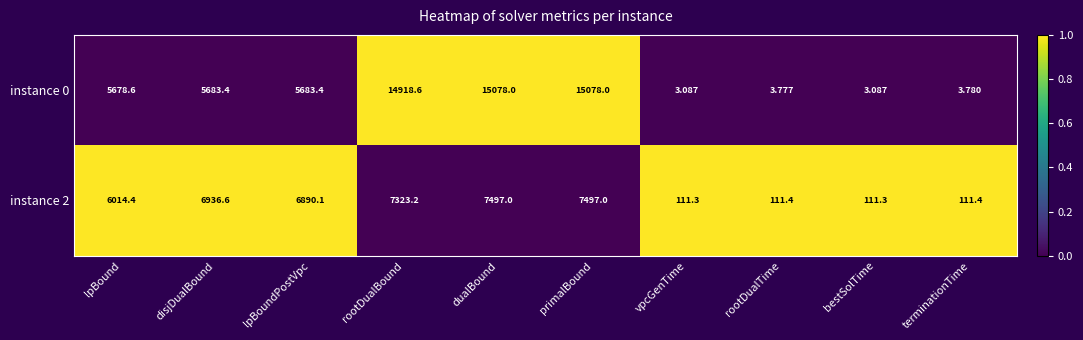

Is the value of instance 2 at lpBoundPostVpc greater than the value of instance 0 at lpBound?

Yes